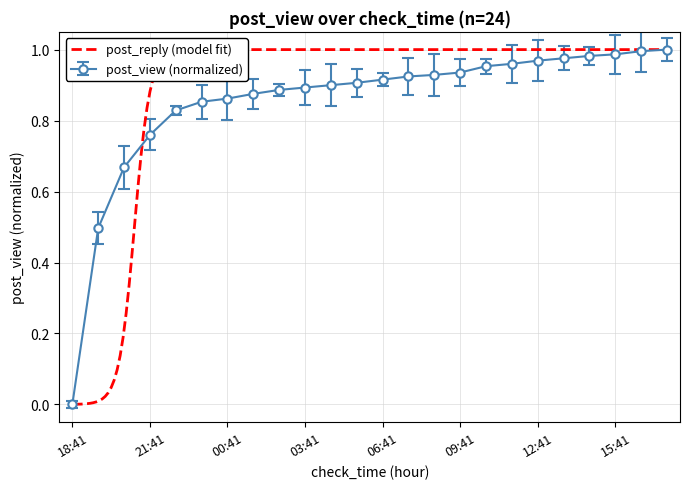

Reading left to right, transcribe all the data shown in this chart.

0.0	0.5	0.7	0.8	0.8	0.9	0.9	0.9	0.9	0.9	0.9	0.9	0.9	0.9	0.9	0.9	1.0	1.0	1.0	1.0	1.0	1.0	1.0	1.0